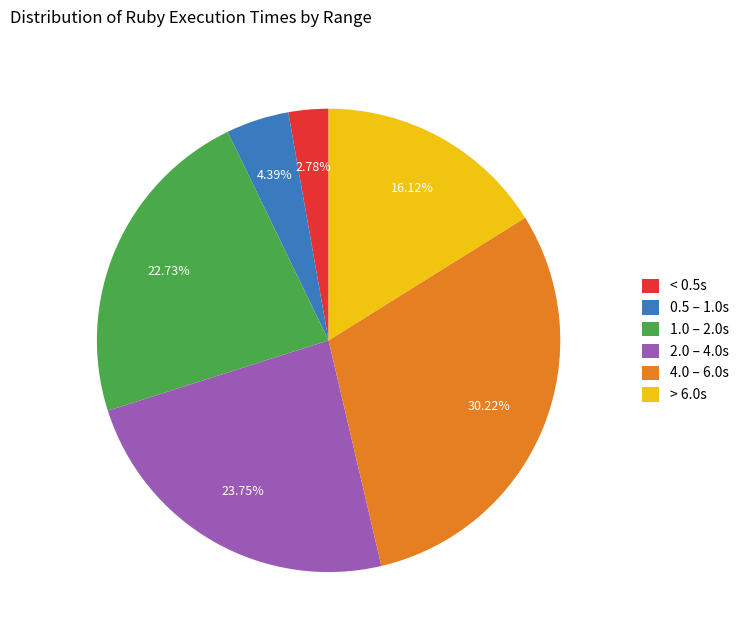

Rank the categories by value from lowest to highest.

< 0.5s, 0.5 – 1.0s, > 6.0s, 1.0 – 2.0s, 2.0 – 4.0s, 4.0 – 6.0s